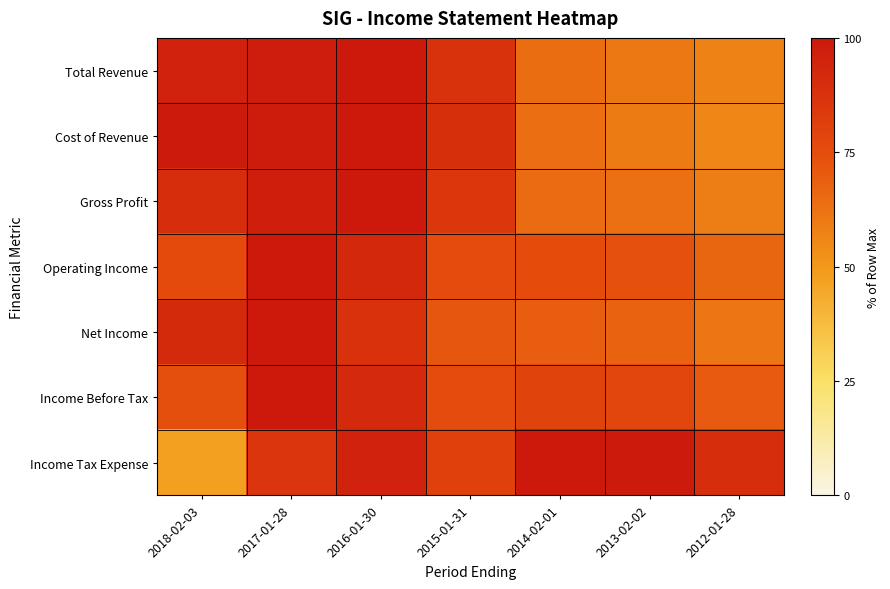

Reading left to right, transcribe all the data shown in this chart.

Total Revenue: 2018-02-03=95.5	2017-01-28=97.8	2016-01-30=100.0	2015-01-31=87.6	2014-02-01=64.3	2013-02-02=60.8	2012-01-28=57.2
Cost of Revenue: 2018-02-03=98.9	2017-01-28=98.5	2016-01-30=100.0	2015-01-31=89.1	2014-02-01=64.0	2013-02-02=59.5	2012-01-28=56.2
Gross Profit: 2018-02-03=89.7	2017-01-28=96.7	2016-01-30=100.0	2015-01-31=85.0	2014-02-01=64.8	2013-02-02=63.0	2012-01-28=58.9
Operating Income: 2018-02-03=76.0	2017-01-28=100.0	2016-01-30=92.2	2015-01-31=75.6	2014-02-01=74.8	2013-02-02=73.4	2012-01-28=66.5
Net Income: 2018-02-03=91.5	2017-01-28=100.0	2016-01-30=88.1	2015-01-31=71.8	2014-02-01=69.3	2013-02-02=67.7	2012-01-28=61.1
Income Before Tax: 2018-02-03=73.9	2017-01-28=100.0	2016-01-30=92.2	2015-01-31=75.7	2014-02-01=79.4	2013-02-02=78.0	2012-01-28=70.3
Income Tax Expense: 2018-02-03=47.4	2017-01-28=85.9	2016-01-30=95.7	2015-01-31=80.3	2014-02-01=100.0	2013-02-02=99.2	2012-01-28=89.5